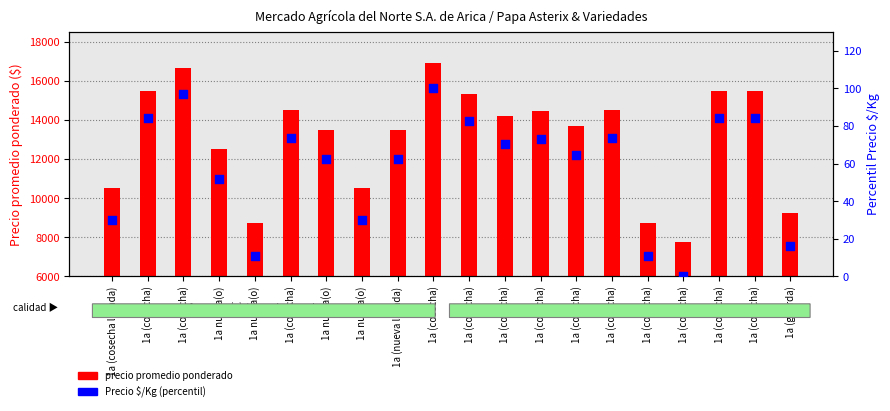

At how many categories does at least one series exceed 15510?

2